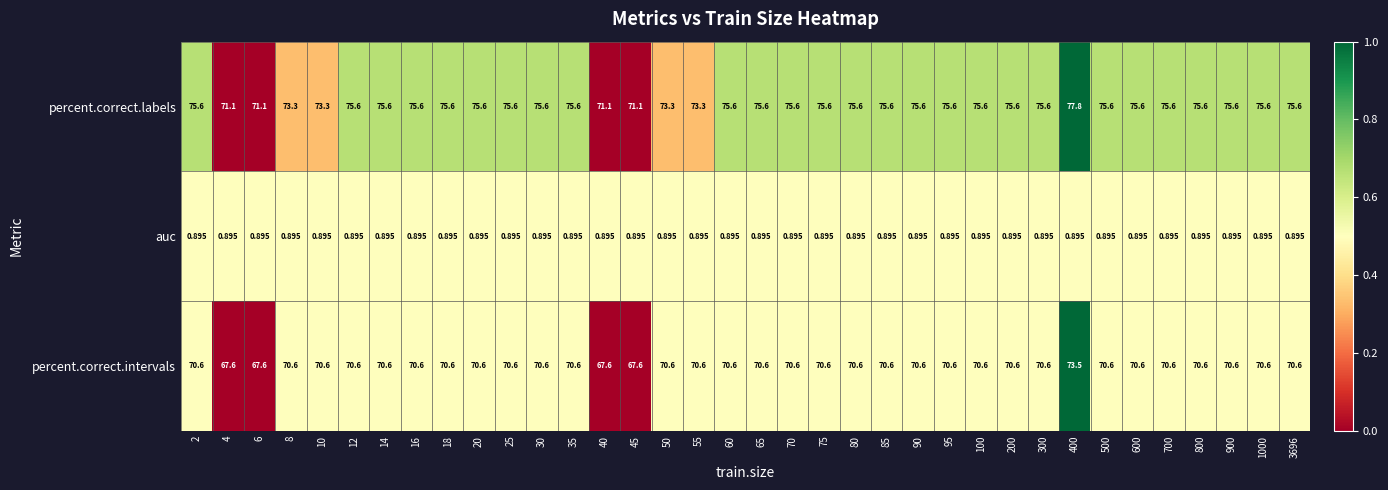

At 12, list the series in order from largest to smallest.

percent.correct.labels, percent.correct.intervals, auc